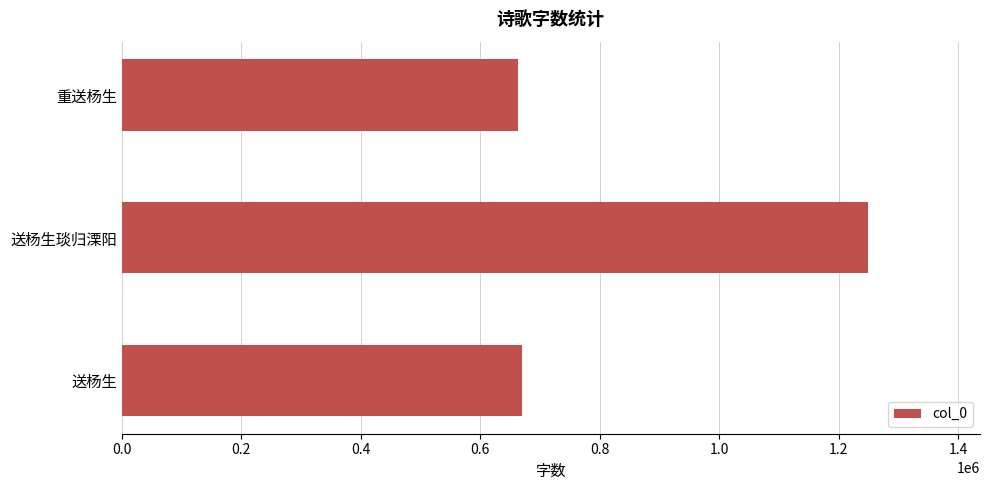

The value at 送杨生 is 971232. True or false?

False